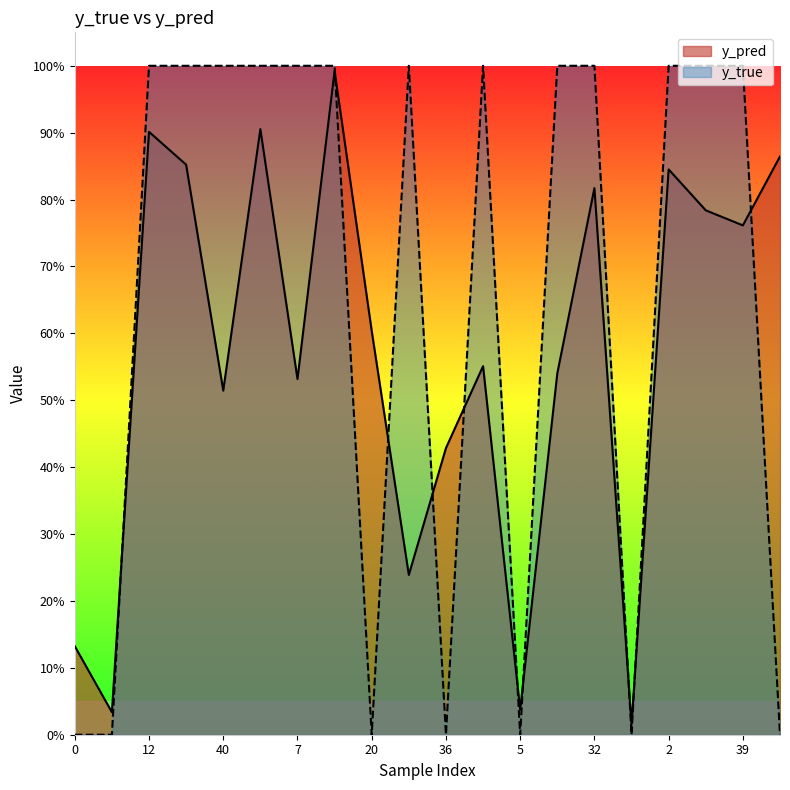

Is it true that y_pred equals 0.4 at 20?

False